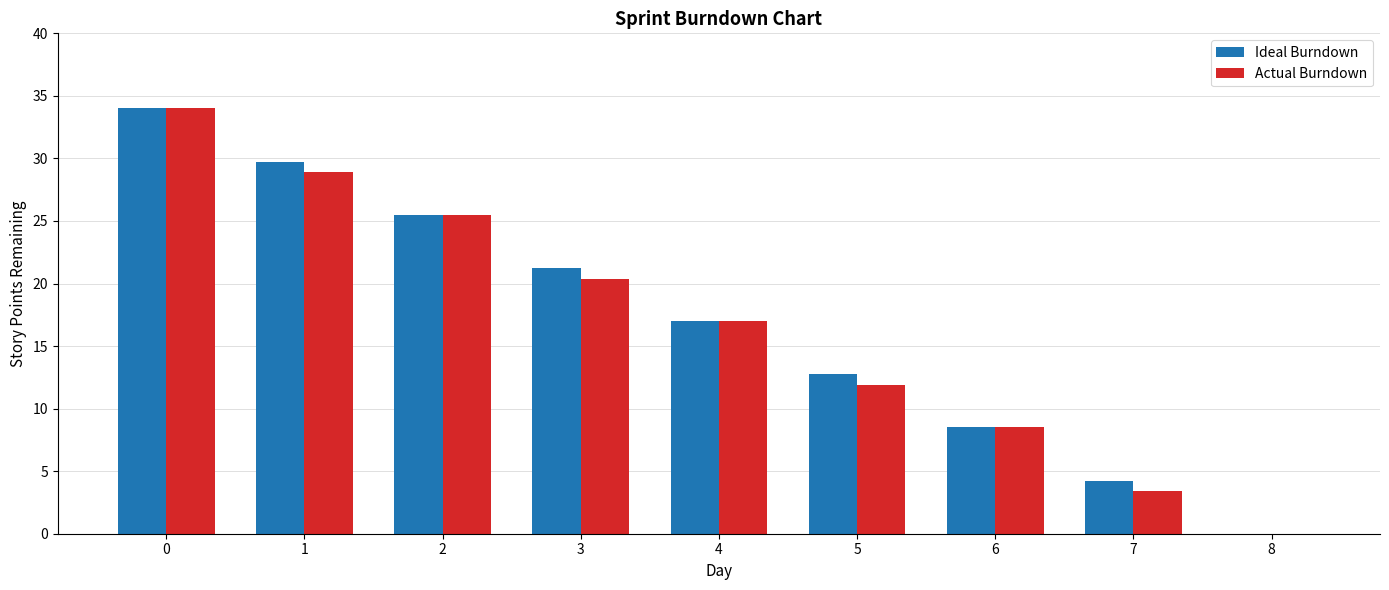

What is the sum of the Actual Burndown values at 6 and 4?

25.5